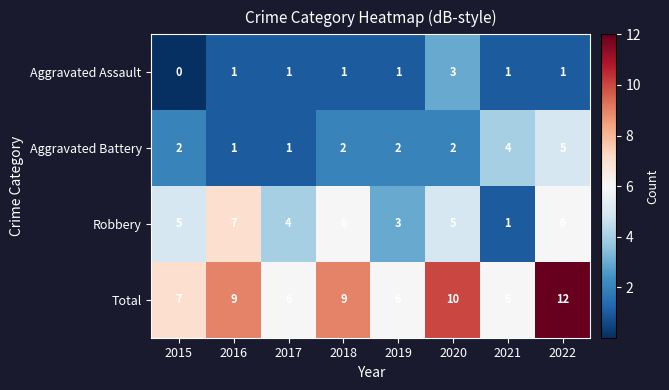

What is the difference between the maximum and second lowest values in the Robbery series?

4